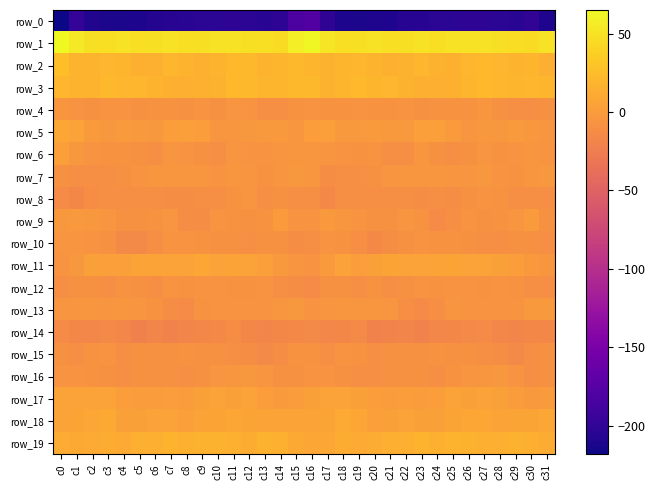

At which label does row_1 first exceed 49?

c0